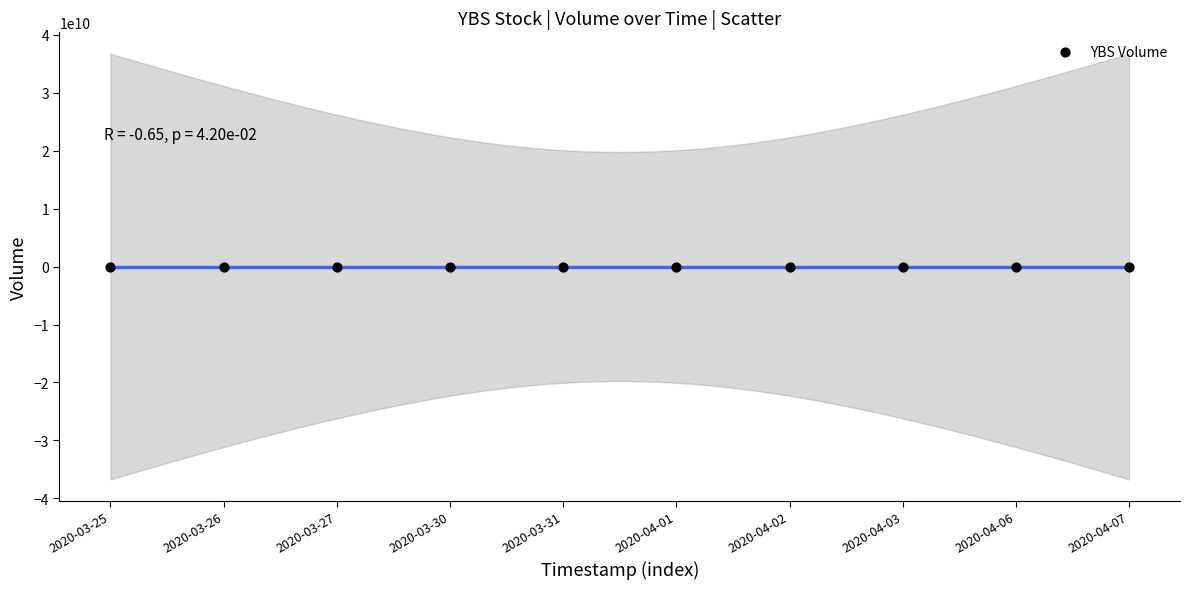

What is the average Y value?

847010